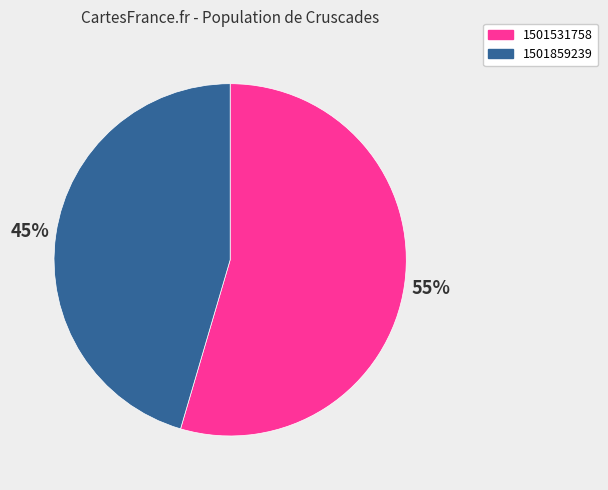

Combined, do 1501531758 and 1501859239 account for over 50%?

Yes